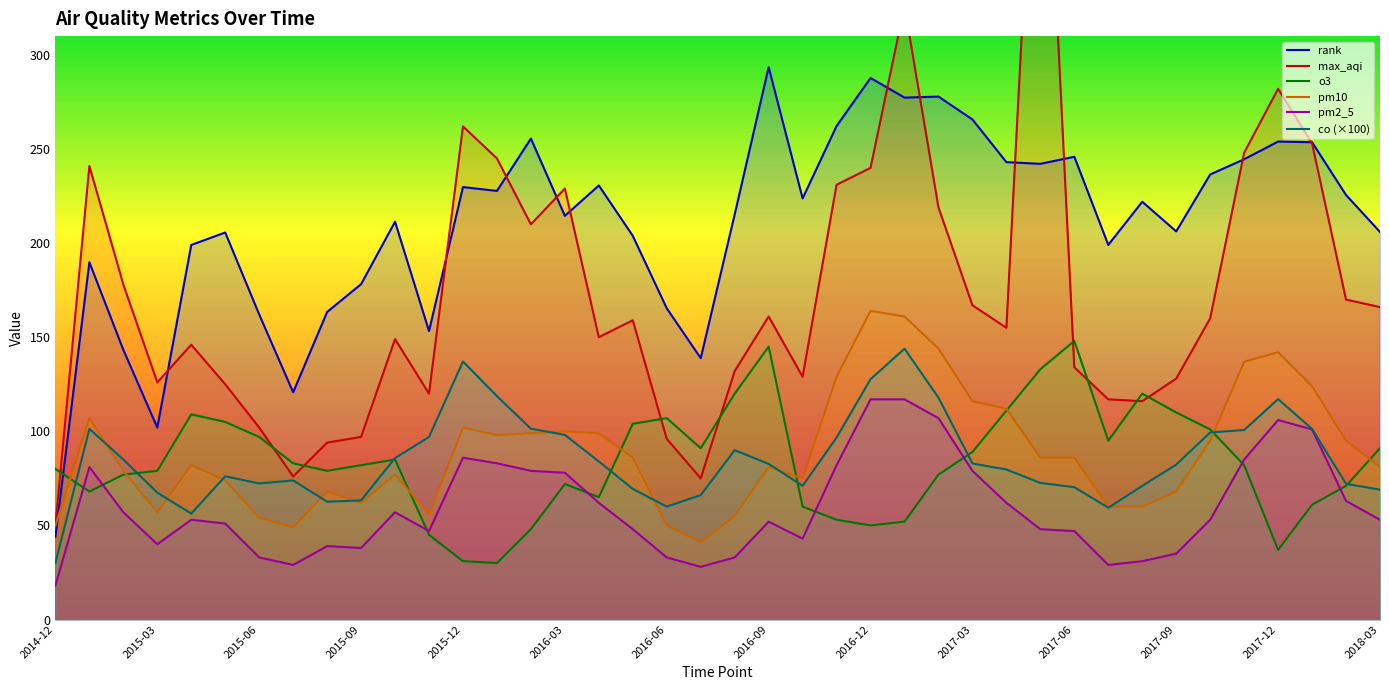

True or false: co (×100) and rank intersect in this chart.

False